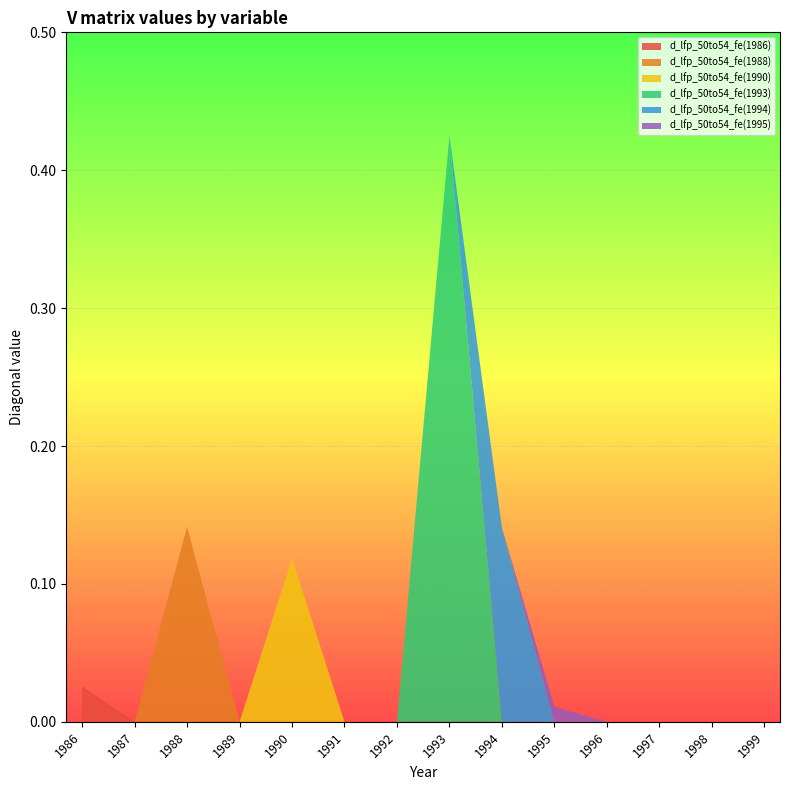

Which category has the highest value in the d_lfp_50to54_fe(1986) series?

1986